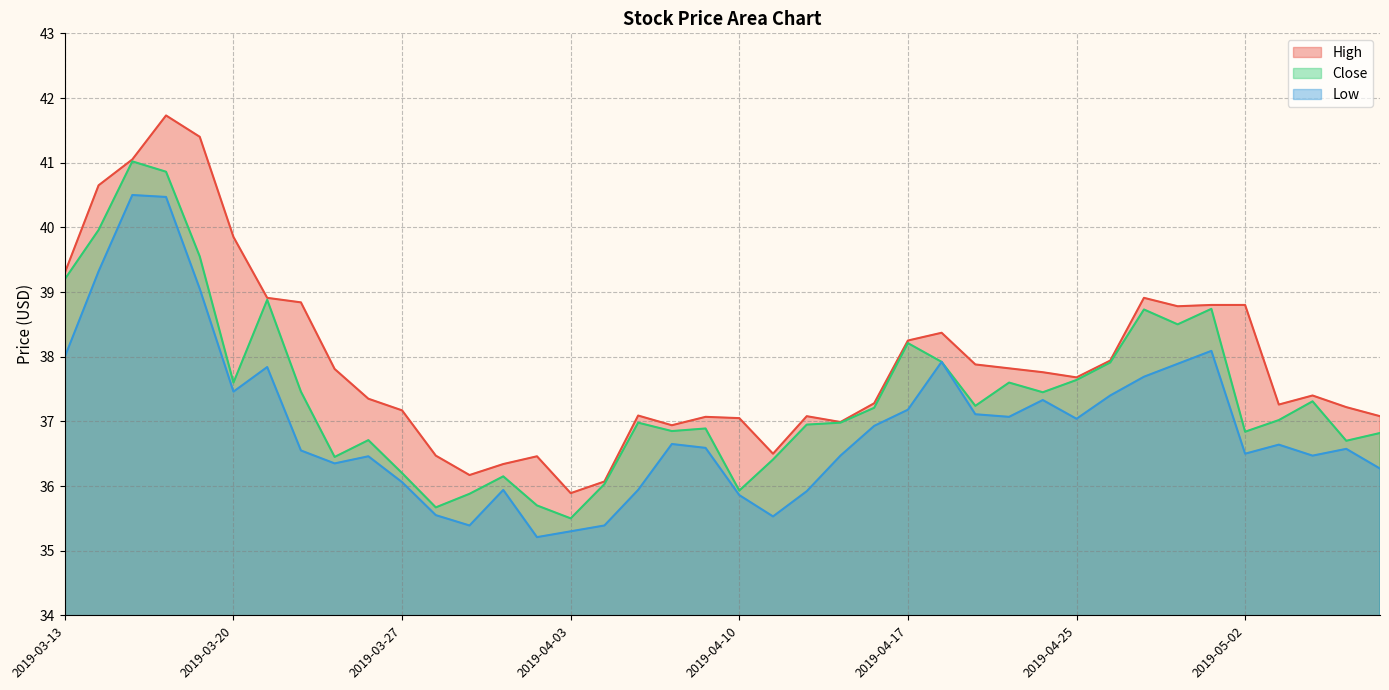

List the series in order of their peak value, highest first.

High, Close, Low